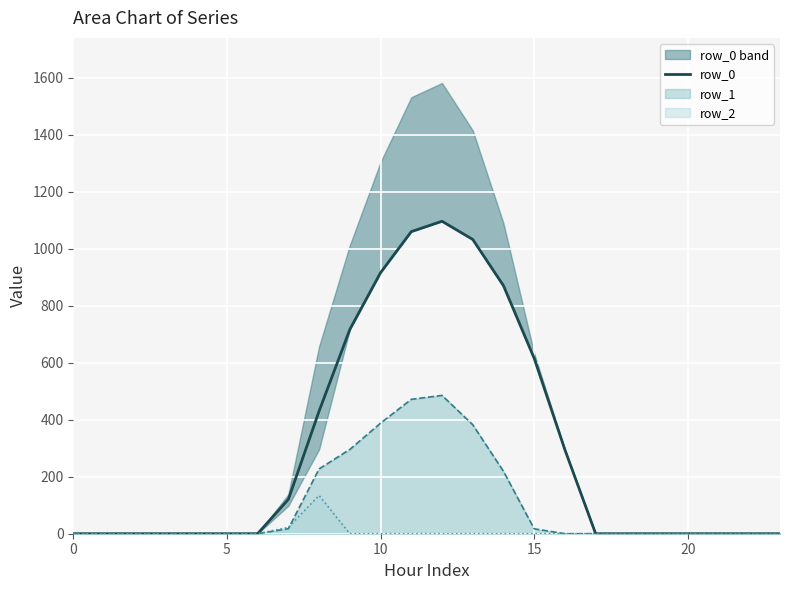

The chart shows a value of 615.9 at 15. True or false?

True